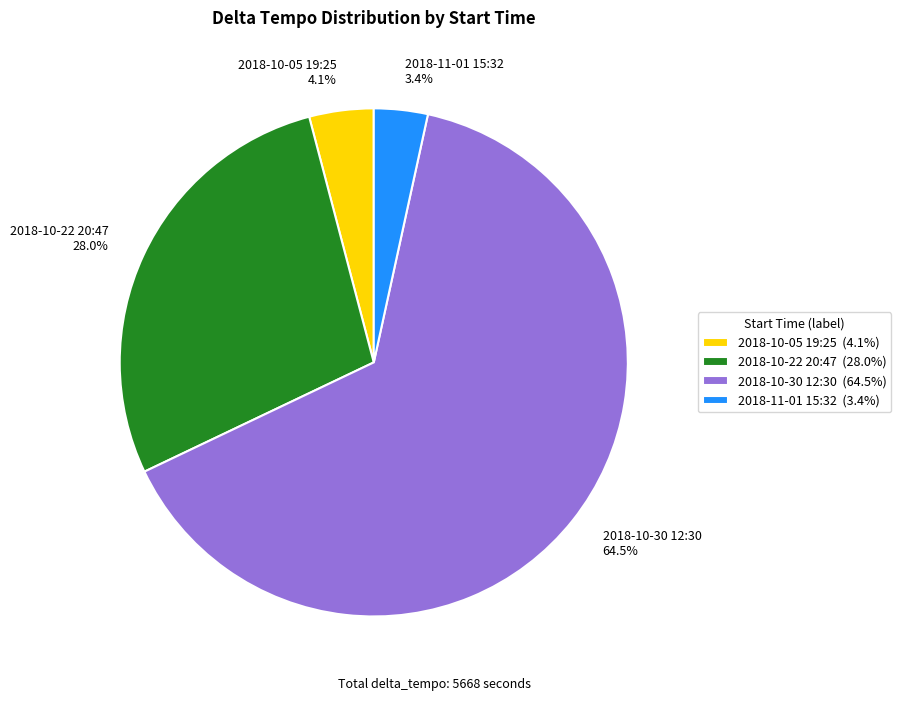

Does 2018-10-30 12:30 (64.5%) account for over 50% of the chart?

Yes